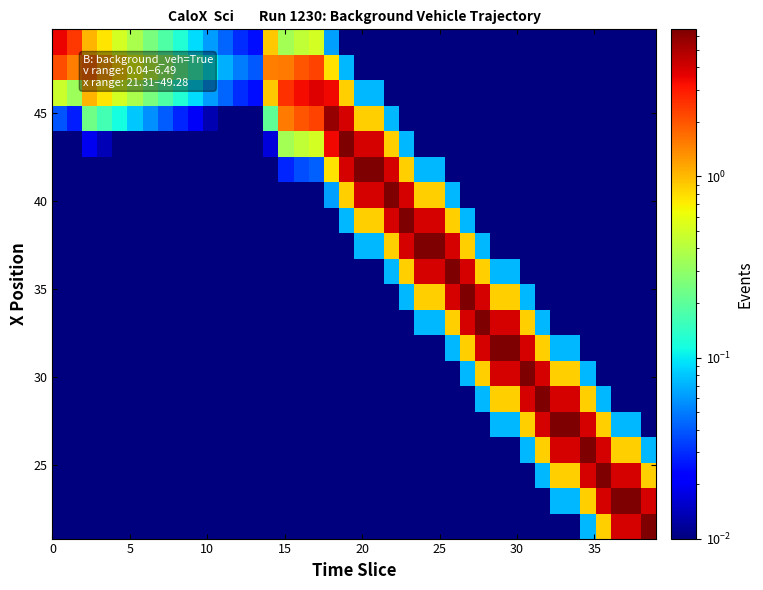

At how many categories does at least one series exceed 1?

30